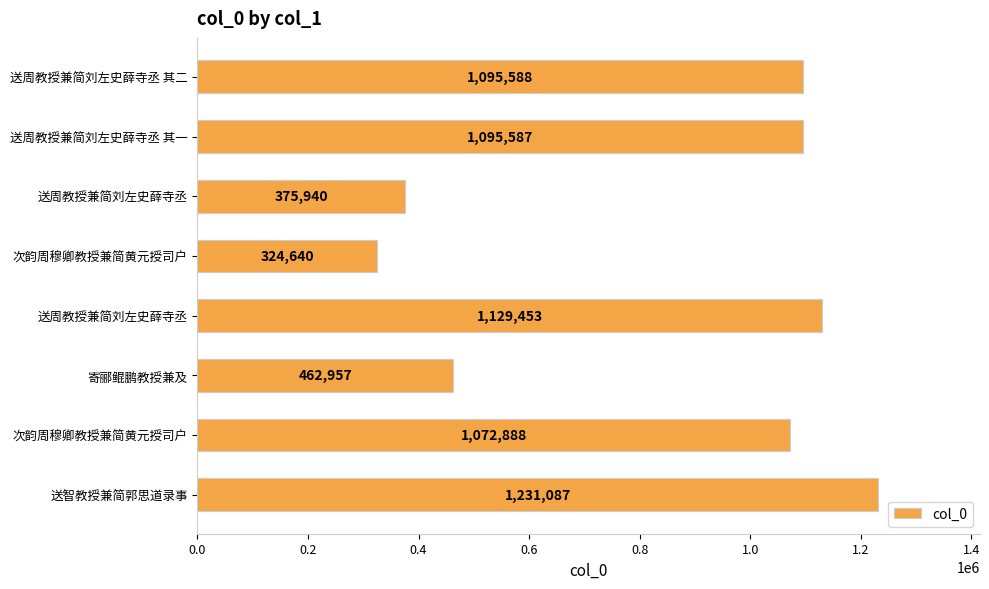

Does the chart contain any negative values?

No